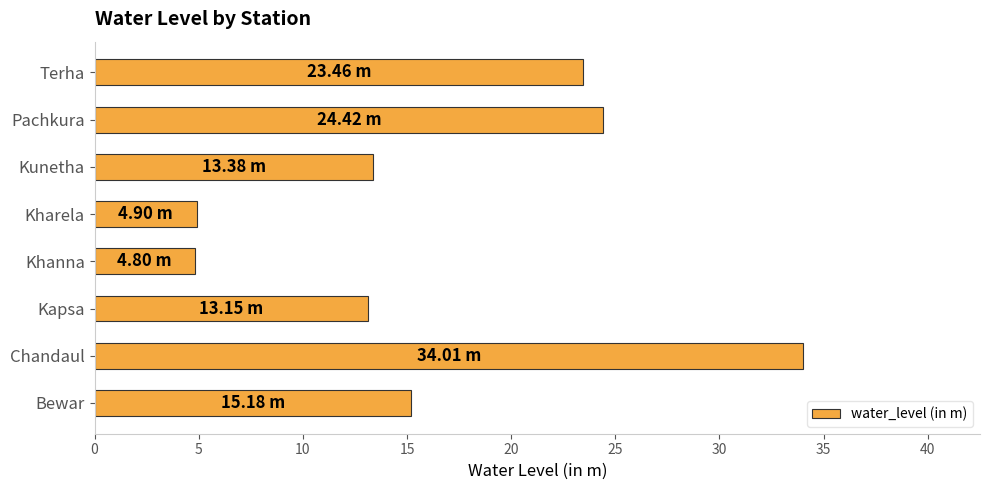

What is the maximum value shown in the chart?

34.0